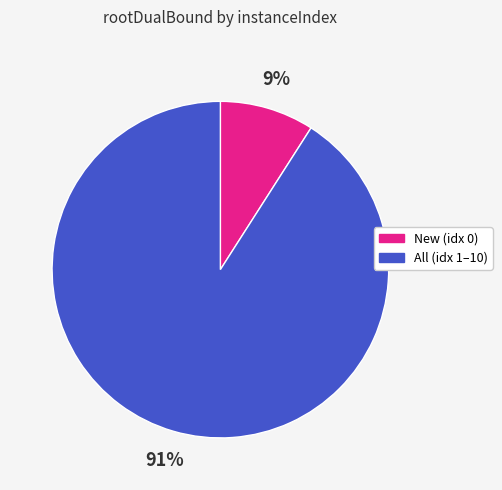

Is there a majority slice in this chart?

Yes